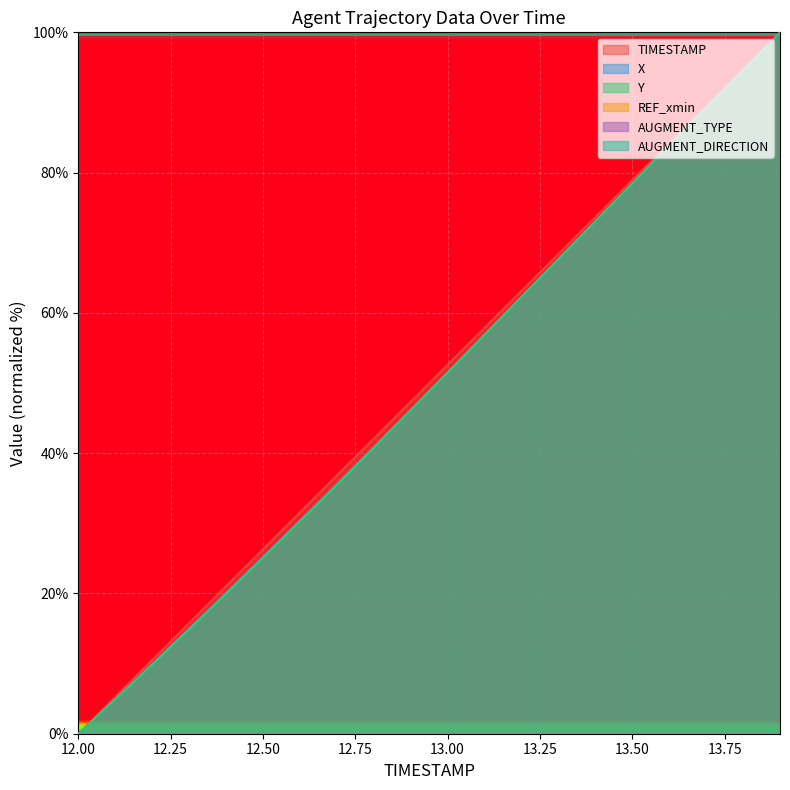

Between which two adjacent categories do X and Y first intersect?

13.2 and 13.3